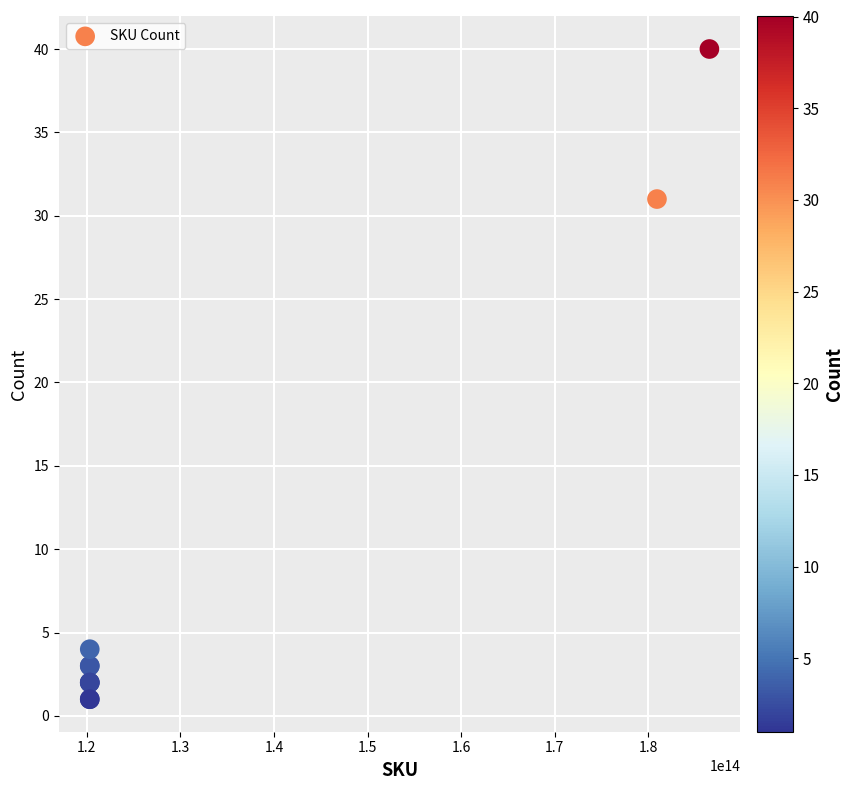

What Y value in the scatter plot is closest to 20?

31